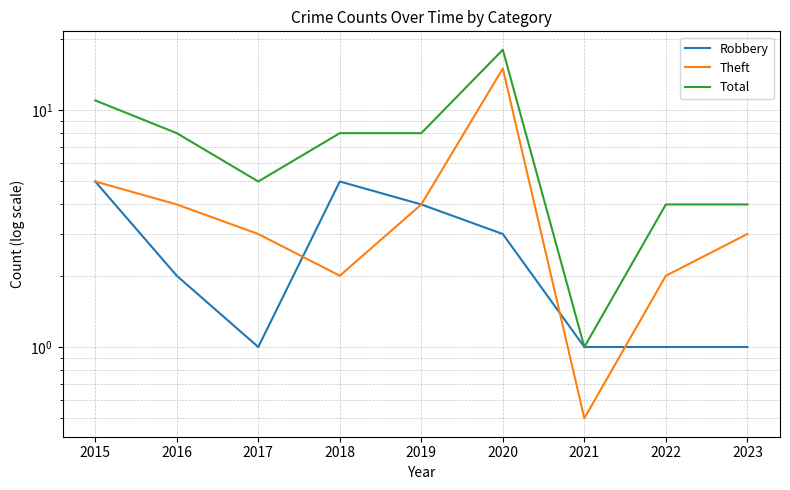

At 2021, list the series in order from smallest to largest.

Theft, Robbery, Total